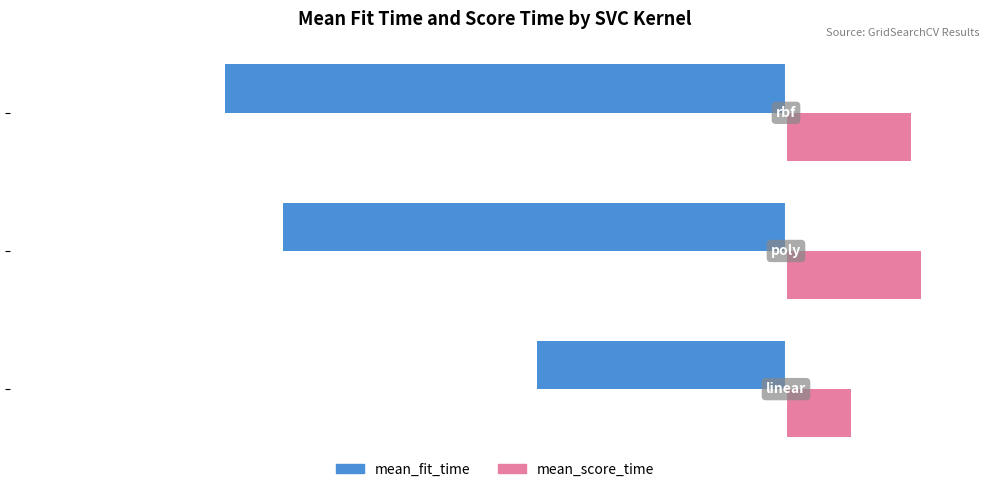

What is the value of the mean_fit_time bar at the 1st from the left?

-10.3